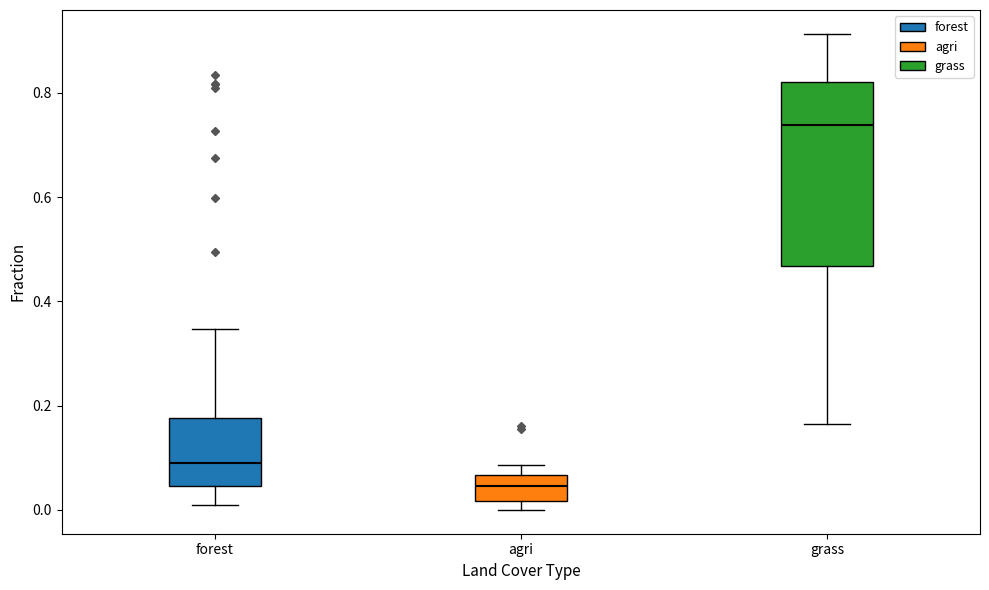

Where is the upper edge of the box for forest on the y-axis? The values are not printed on the chart, so give them approximately, as read against the axis.

0.18